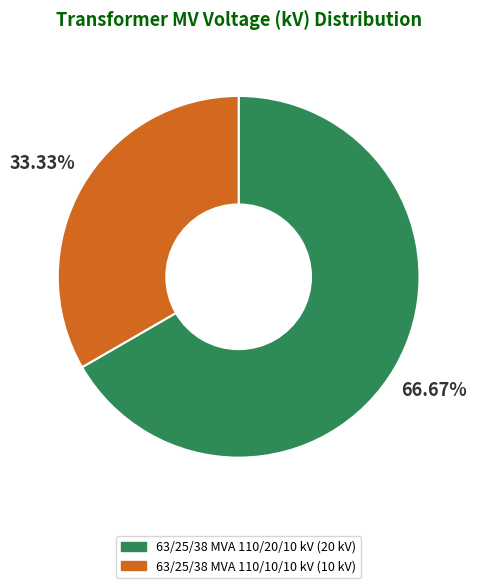

Is it true that 63/25/38 MVA 110/20/10 kV is 67% of the pie?

True